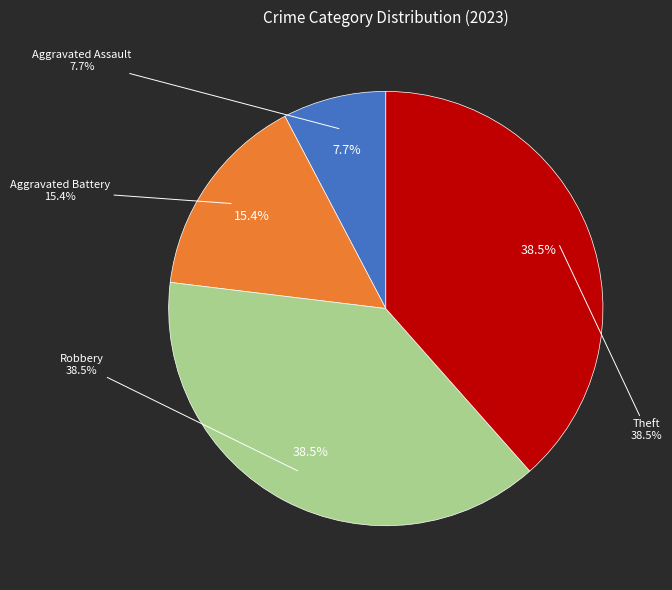

Which slice is the largest?

Robbery